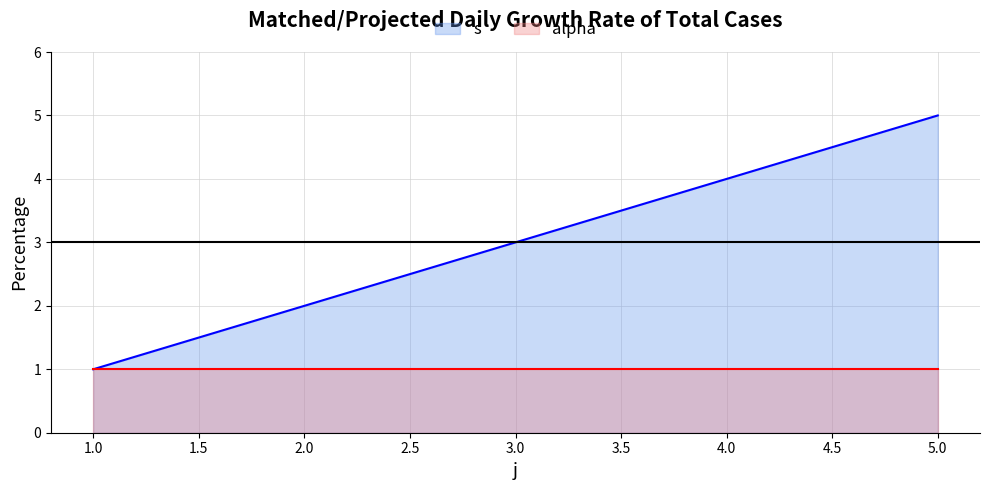

True or false: the data has more than 2 interior local peaks.

False